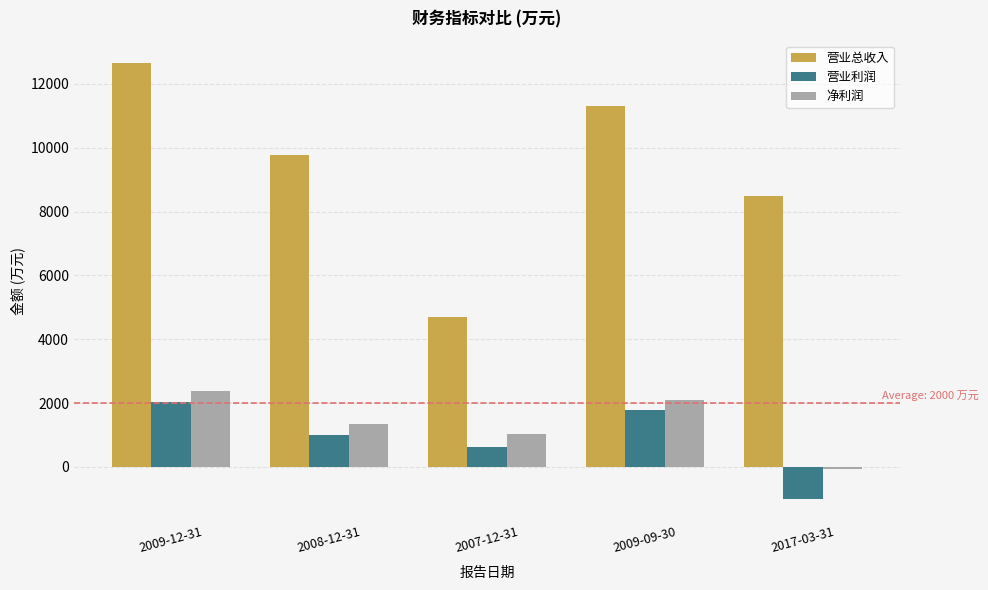

Reading left to right, transcribe all the data shown in this chart.

营业总收入: 2009-12-31=12666	2008-12-31=9760	2007-12-31=4696	2009-09-30=11316	2017-03-31=8495
营业利润: 2009-12-31=2024	2008-12-31=991	2007-12-31=627	2009-09-30=1788	2017-03-31=-999
净利润: 2009-12-31=2368	2008-12-31=1333	2007-12-31=1023	2009-09-30=2083	2017-03-31=-77